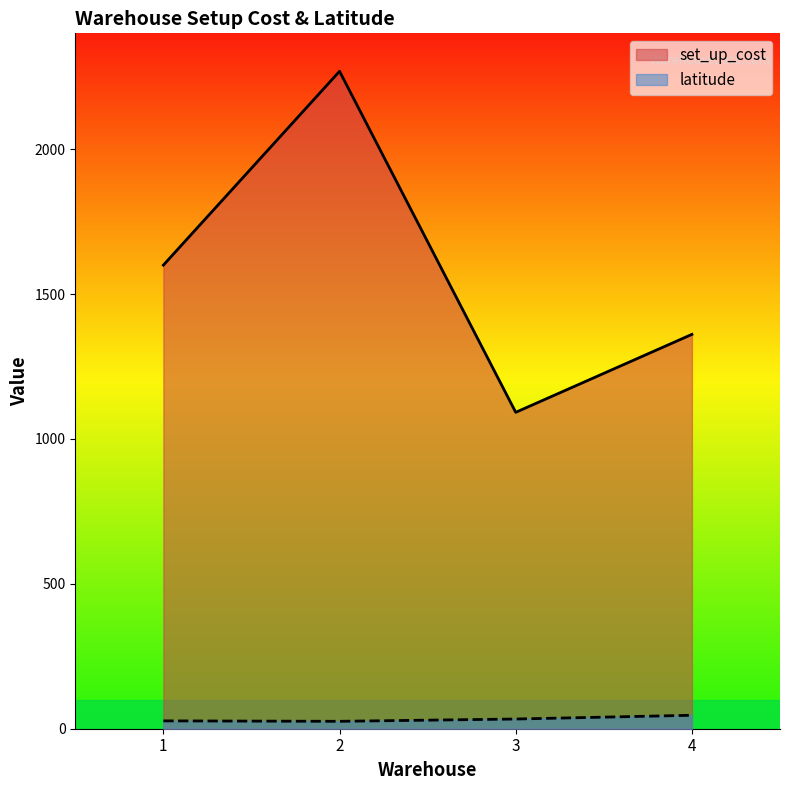

Count the number of data series in this chart.

2